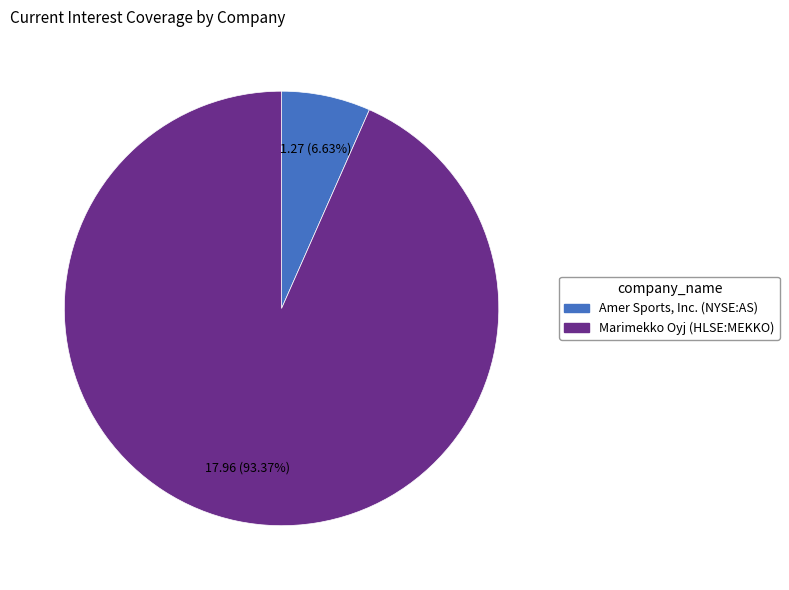

Between Marimekko Oyj (HLSE:MEKKO) and Amer Sports, Inc. (NYSE:AS), which is larger?

Marimekko Oyj (HLSE:MEKKO)